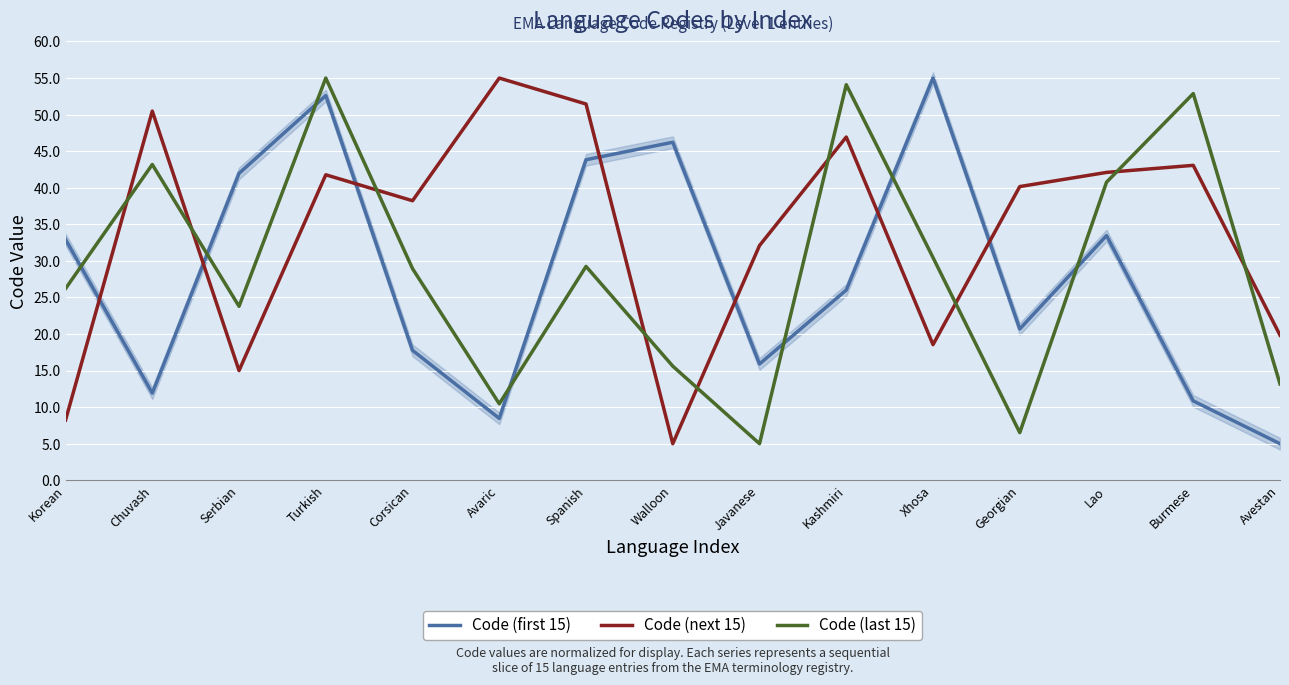

What is the difference between the second highest and minimum values in the Code (first 15) series?

47.6